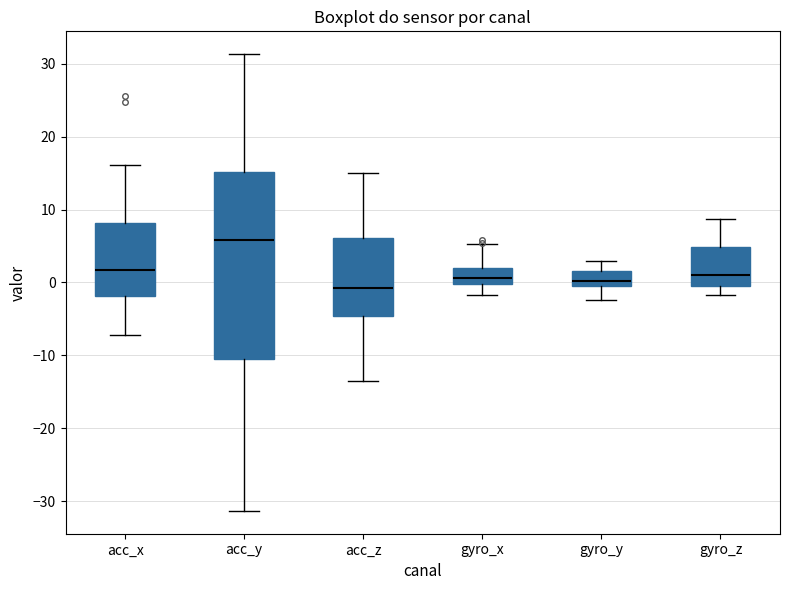

Where does the median line of the box for acc_z sit on the y-axis? The values are not printed on the chart, so give them approximately, as read against the axis.

-1